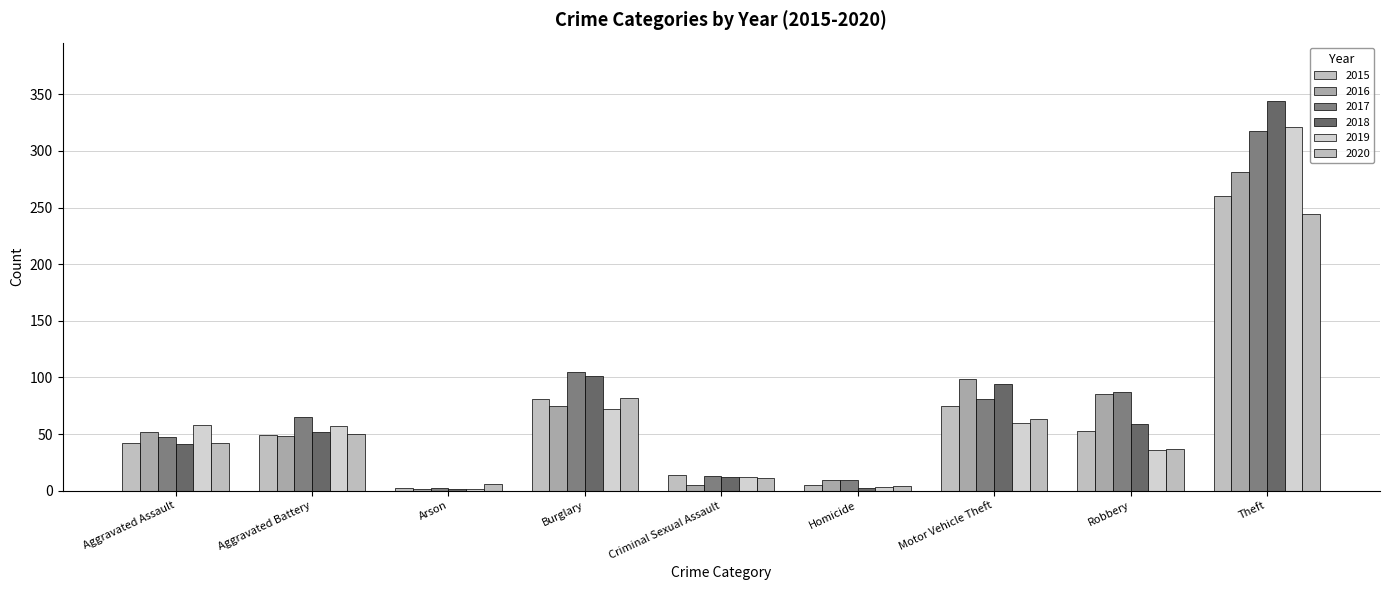

Is the value of 2017 at Criminal Sexual Assault greater than the value of 2019 at Motor Vehicle Theft?

No